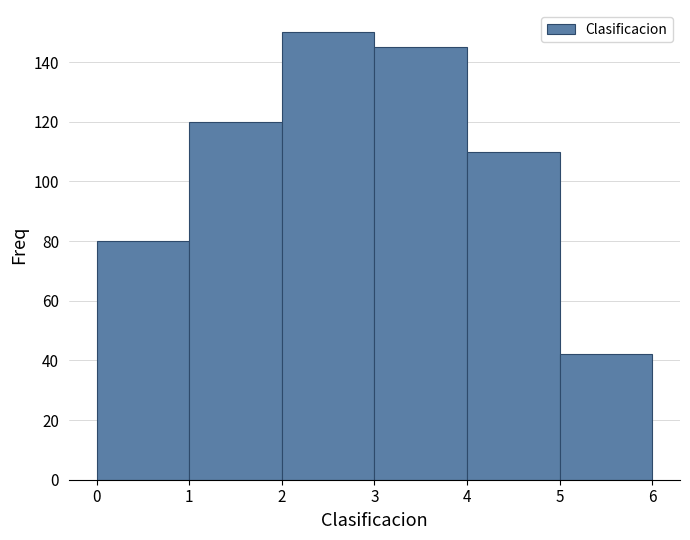

Which range on the x-axis has the tallest bar?

2 to 3